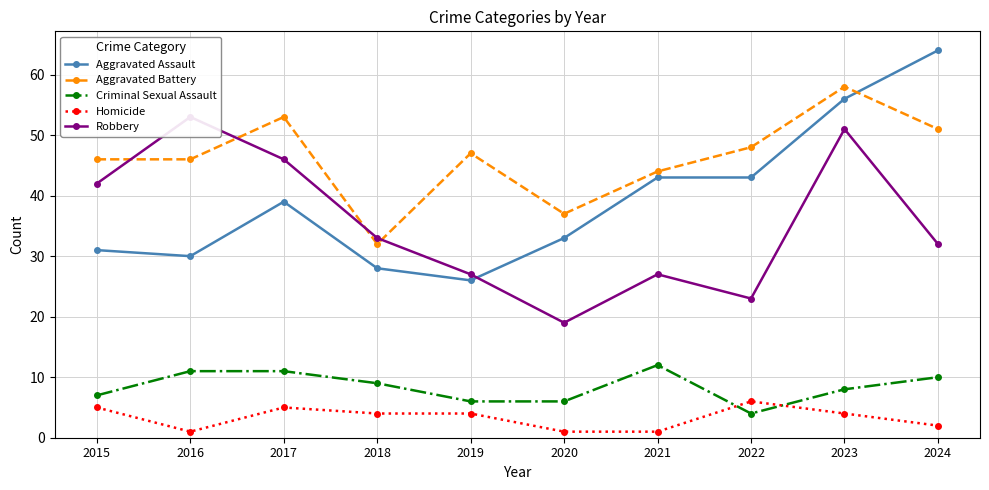

What is the difference between the second highest and minimum values in the Aggravated Assault series?

30